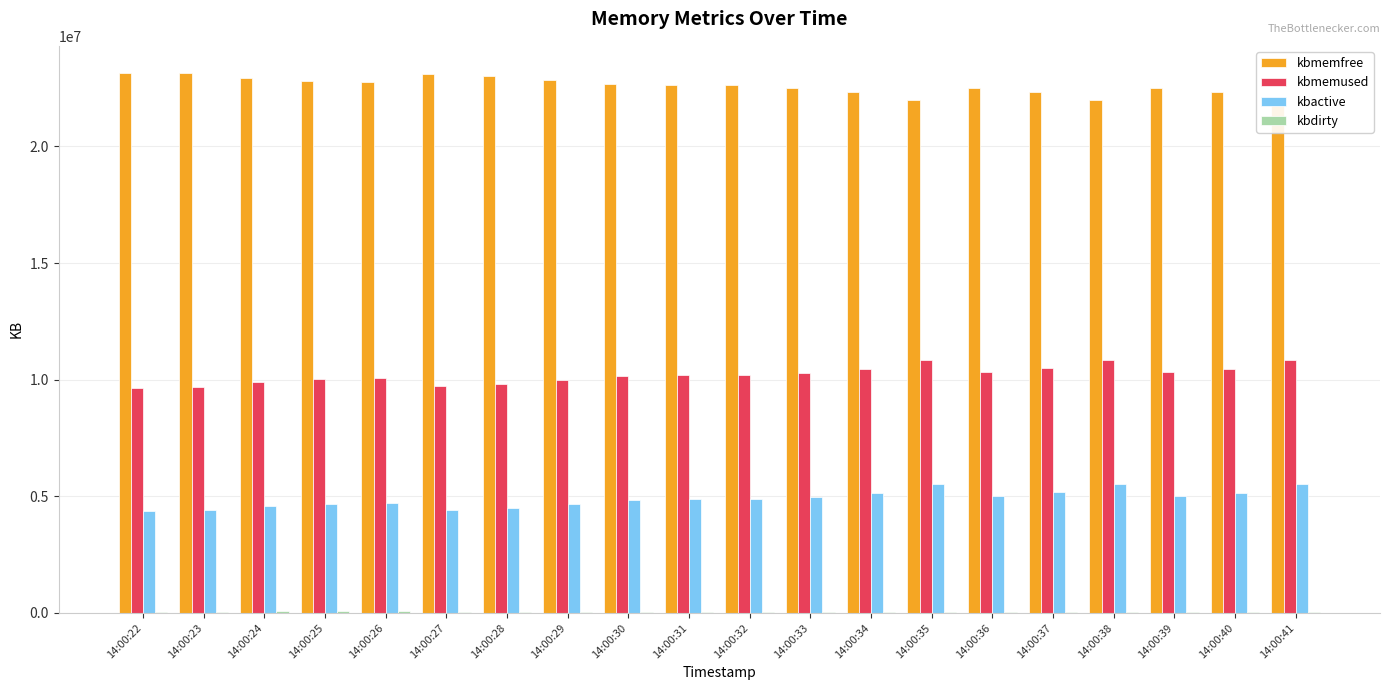

The value of kbmemused at 14:00:25 is 6954104. True or false?

False